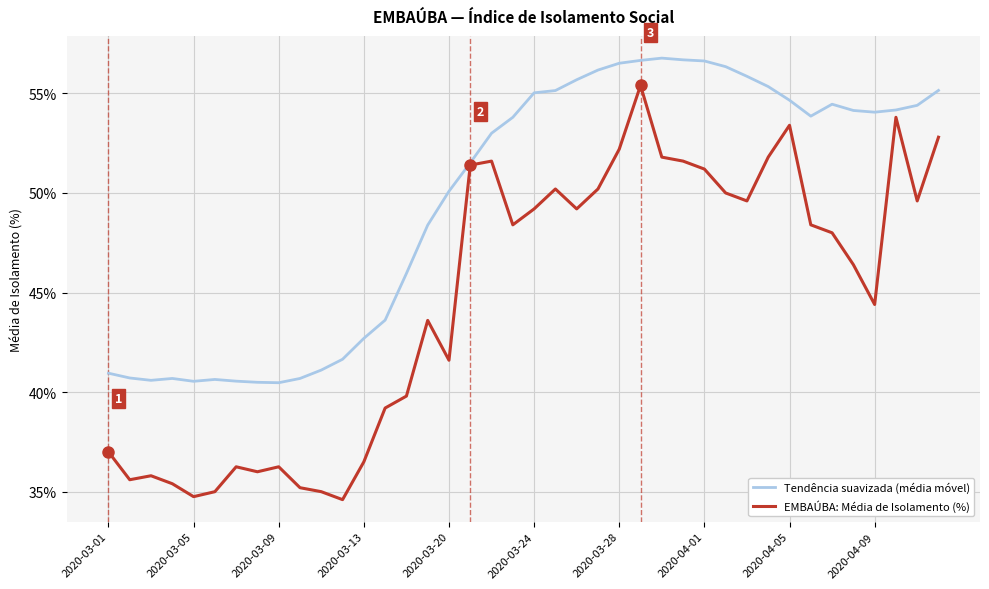

Which series has the largest total across all categories?

Tendência suavizada (média móvel)